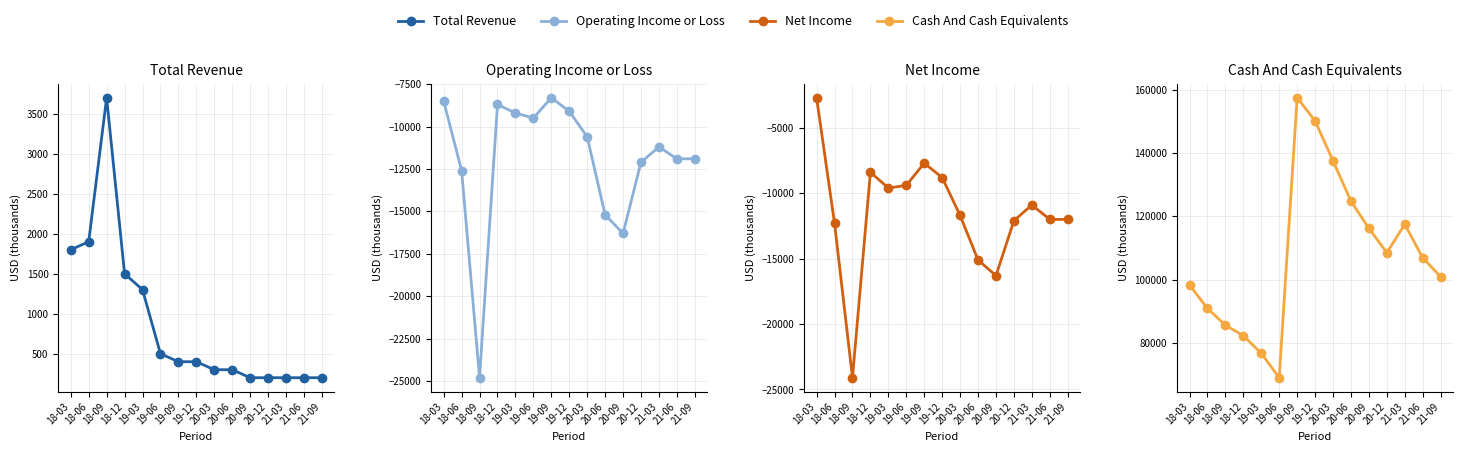

What is the maximum value for Net Income?

-2700